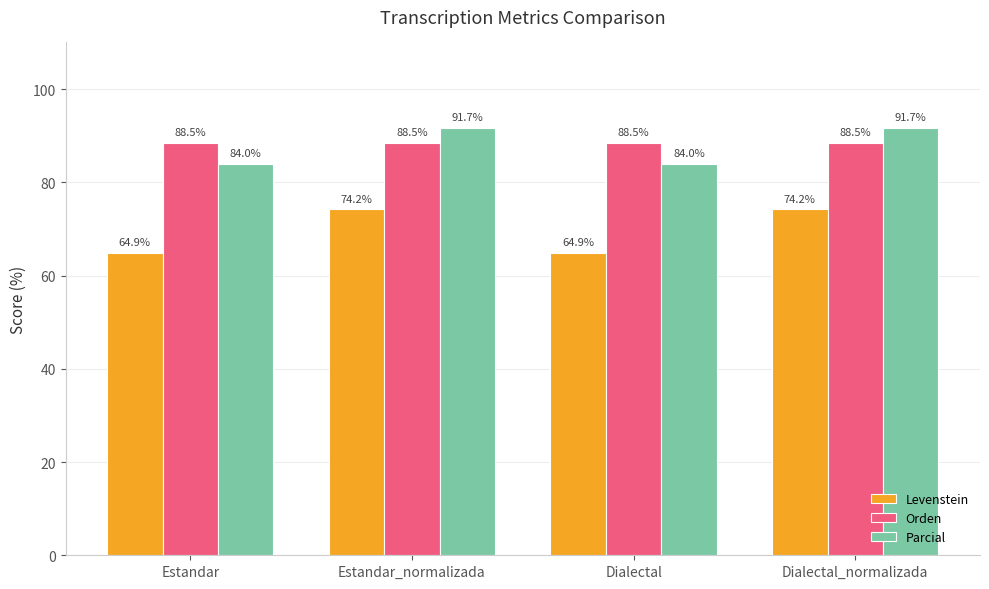

What is the approximate value of Levenstein at Estandar?

64.9